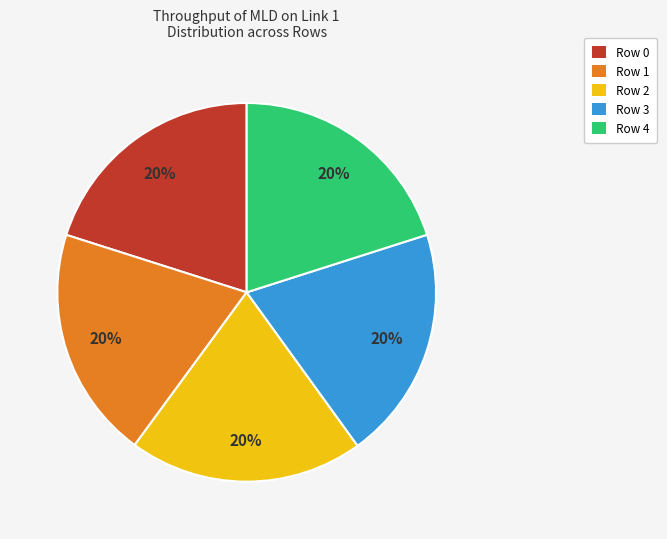

What percentage is the Row 3 slice, to the nearest percent?

20%